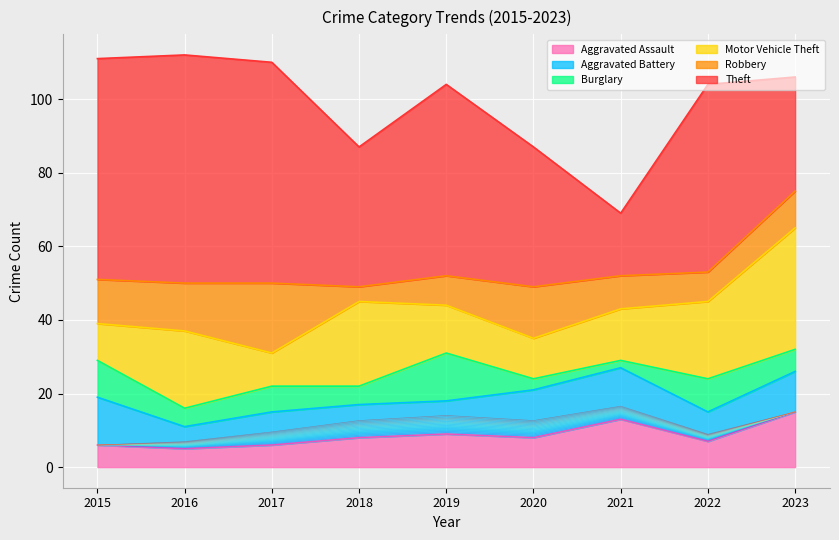

What is the approximate value of Theft at 2015, to the nearest 10?

60